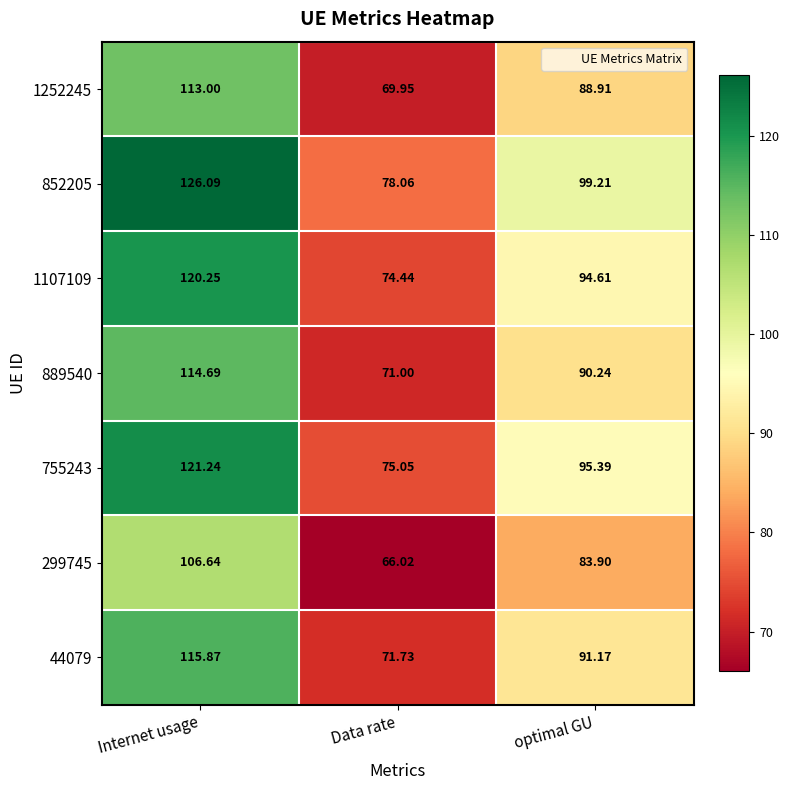

Which series has the largest total across all categories?

852205